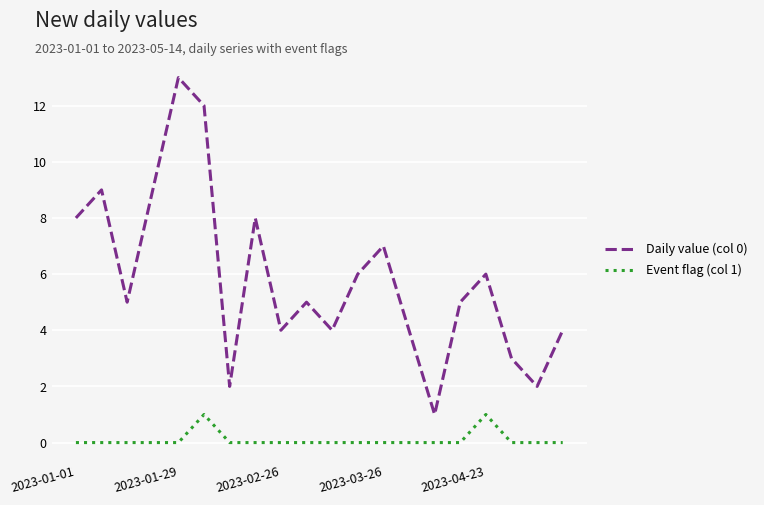

List the series in order of their overall mean, highest first.

Daily value (col 0), Event flag (col 1)